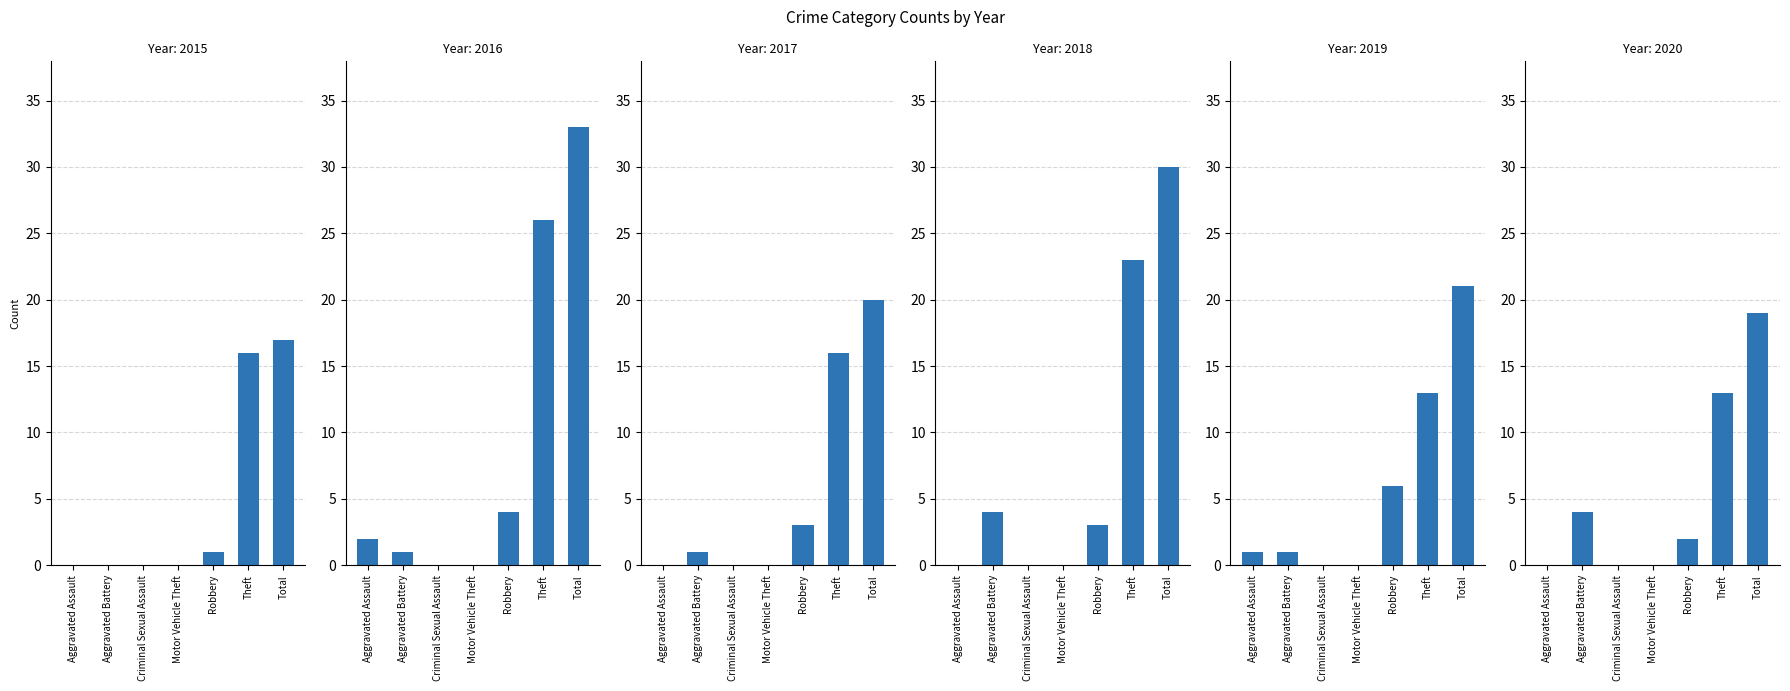

Reading left to right, list all the values displayed in this chart.

2015: Aggravated Assault=0	Aggravated Battery=0	Criminal Sexual Assault=0	Motor Vehicle Theft=0	Robbery=1	Theft=16	Total=17
2016: Aggravated Assault=2	Aggravated Battery=1	Criminal Sexual Assault=0	Motor Vehicle Theft=0	Robbery=4	Theft=26	Total=33
2017: Aggravated Assault=0	Aggravated Battery=1	Criminal Sexual Assault=0	Motor Vehicle Theft=0	Robbery=3	Theft=16	Total=20
2018: Aggravated Assault=0	Aggravated Battery=4	Criminal Sexual Assault=0	Motor Vehicle Theft=0	Robbery=3	Theft=23	Total=30
2019: Aggravated Assault=1	Aggravated Battery=1	Criminal Sexual Assault=0	Motor Vehicle Theft=0	Robbery=6	Theft=13	Total=21
2020: Aggravated Assault=0	Aggravated Battery=4	Criminal Sexual Assault=0	Motor Vehicle Theft=0	Robbery=2	Theft=13	Total=19